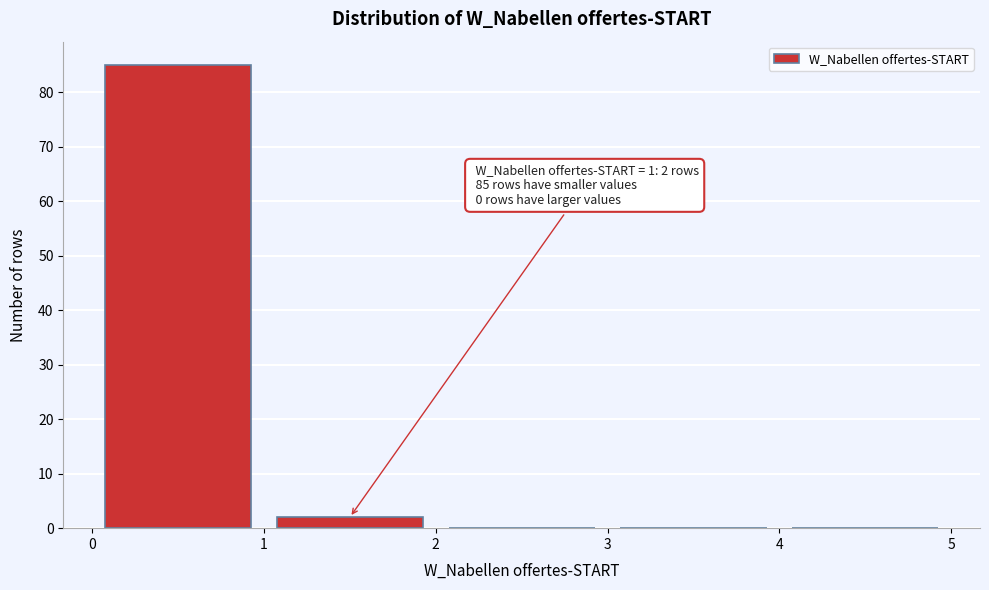

Which range on the x-axis has the tallest bar?

0 to 1